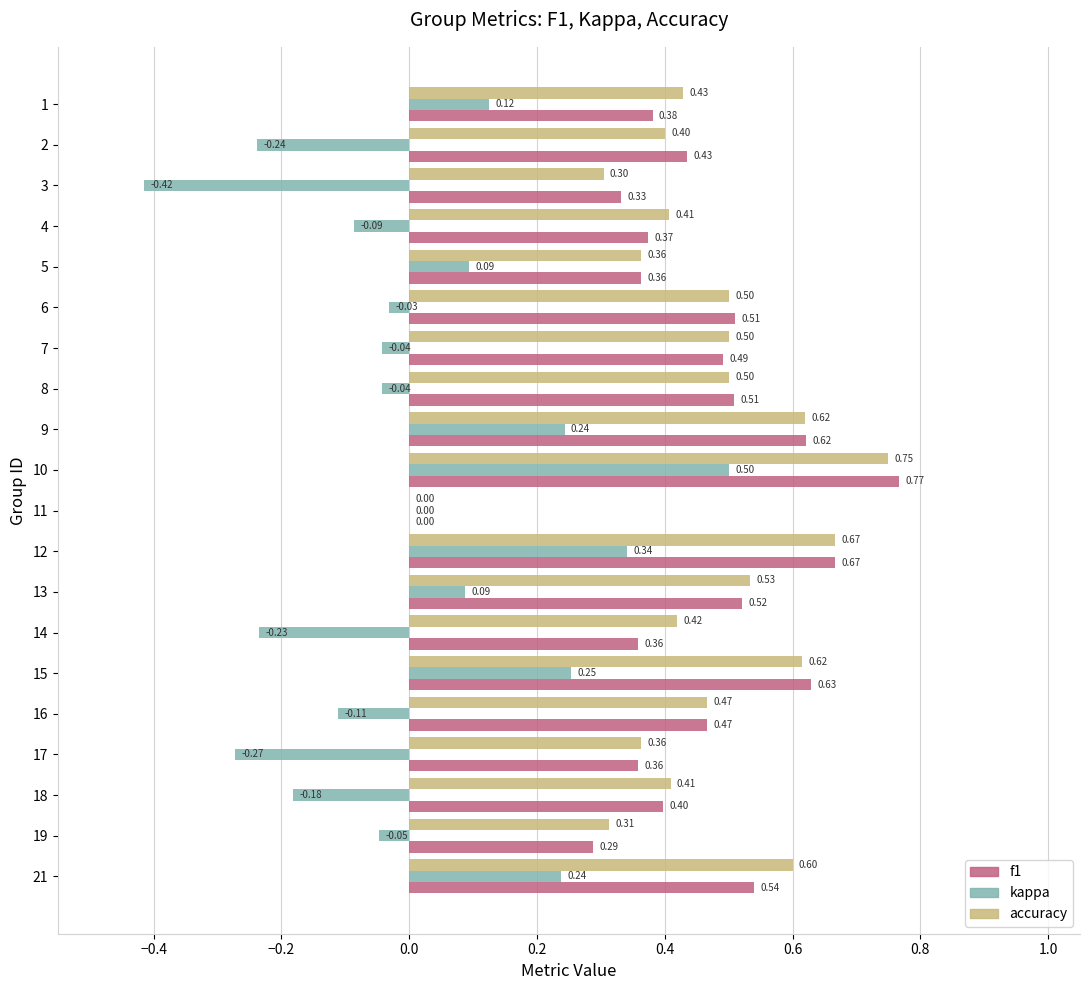

Is the value of accuracy at 18 greater than the value of kappa at 15?

Yes